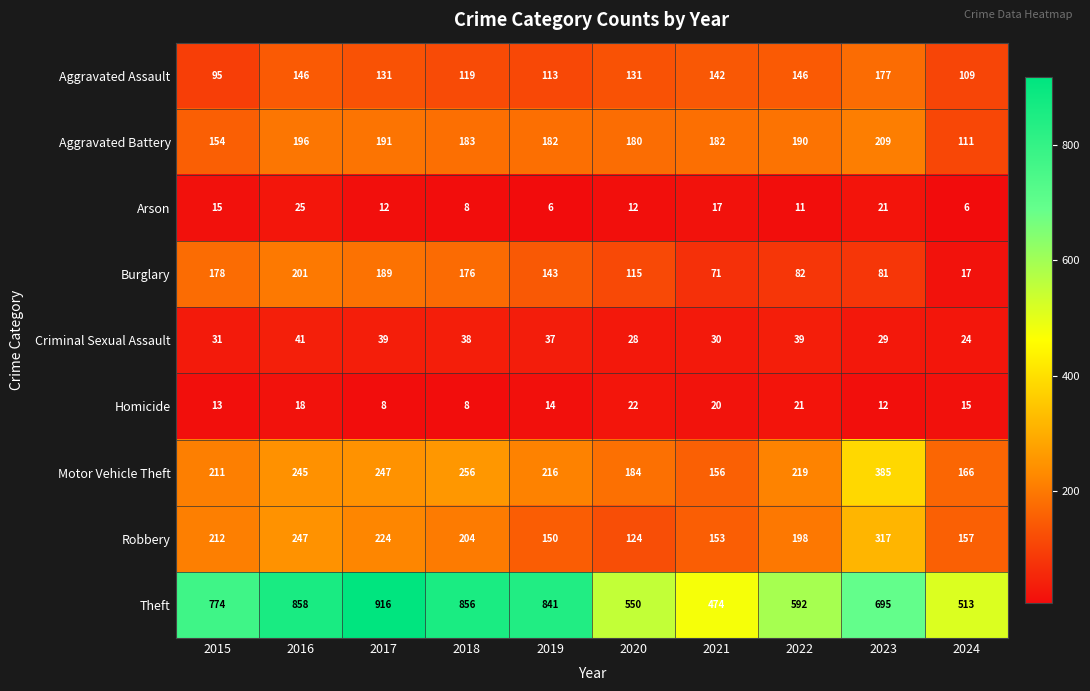

At which category does the chart reach its peak across all series?

2017